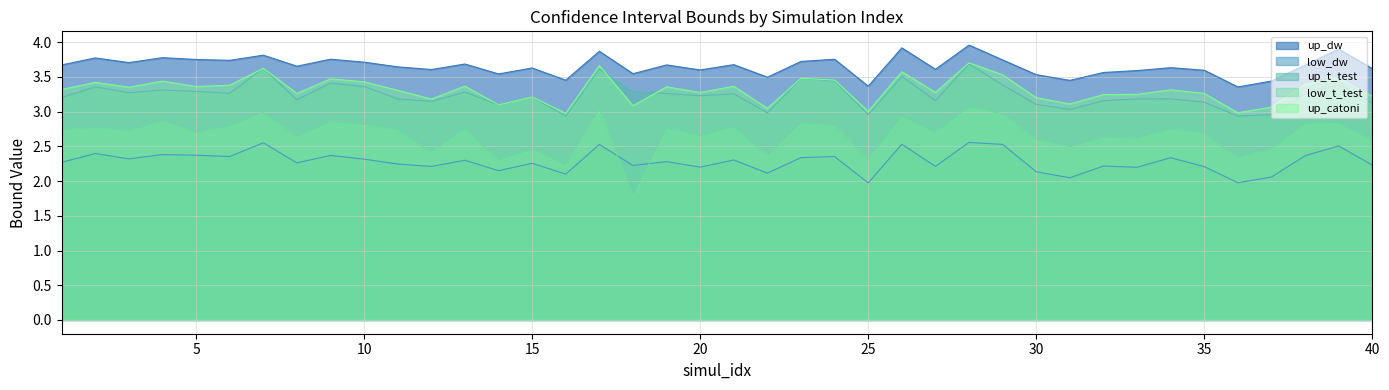

True or false: low_t_test has a value of 2.7 at 11.

True